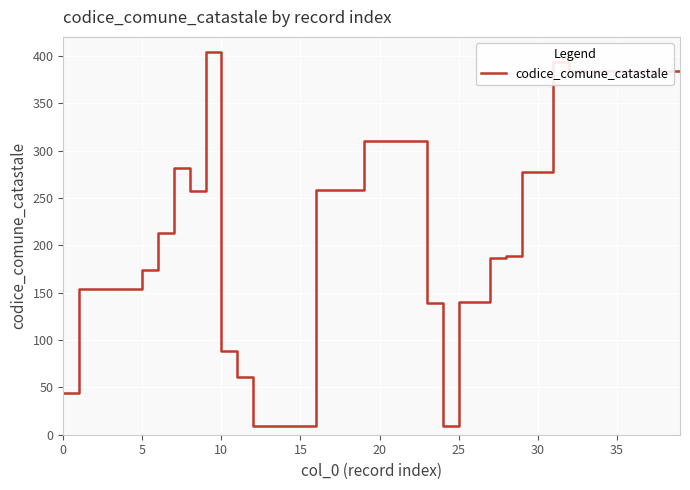

What is the difference between the maximum and minimum values?

395